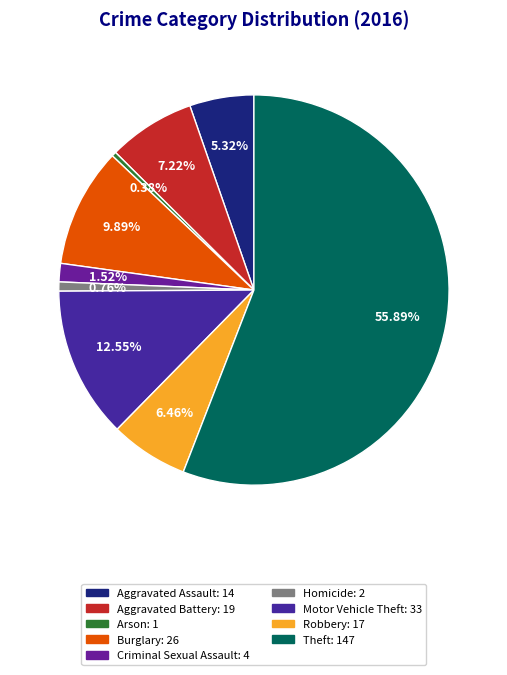

Do Robbery and Aggravated Battery together represent more than half of the pie?

No